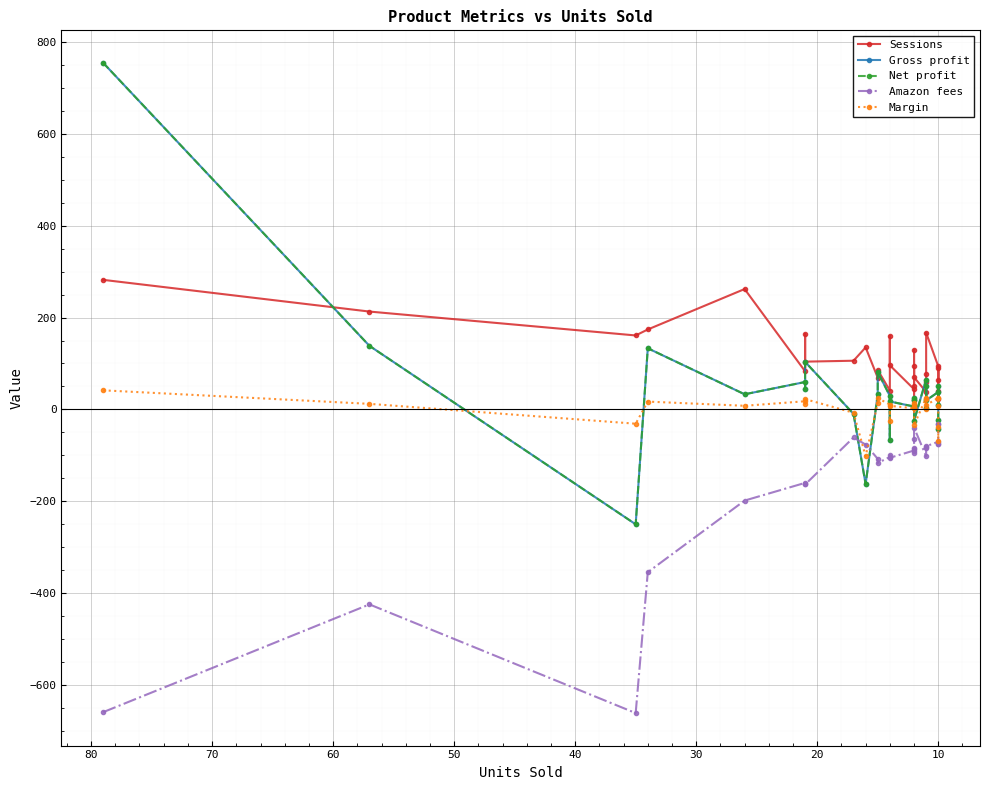

What are all the series names shown in the legend?

Sessions, Gross profit, Net profit, Amazon fees, Margin